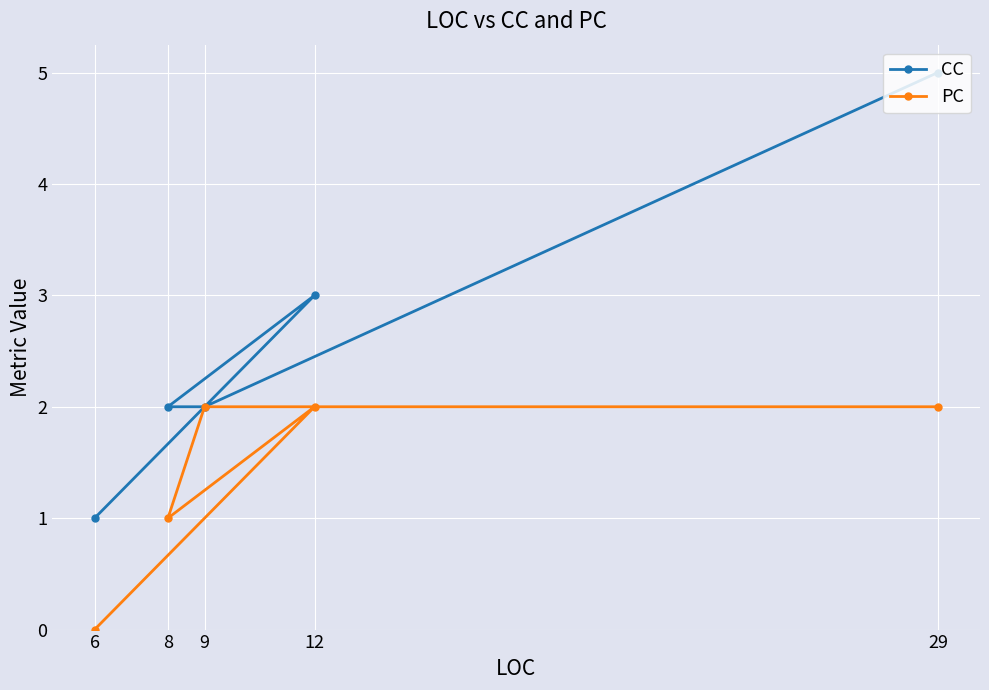

At which category is the sum across all series the highest?

29